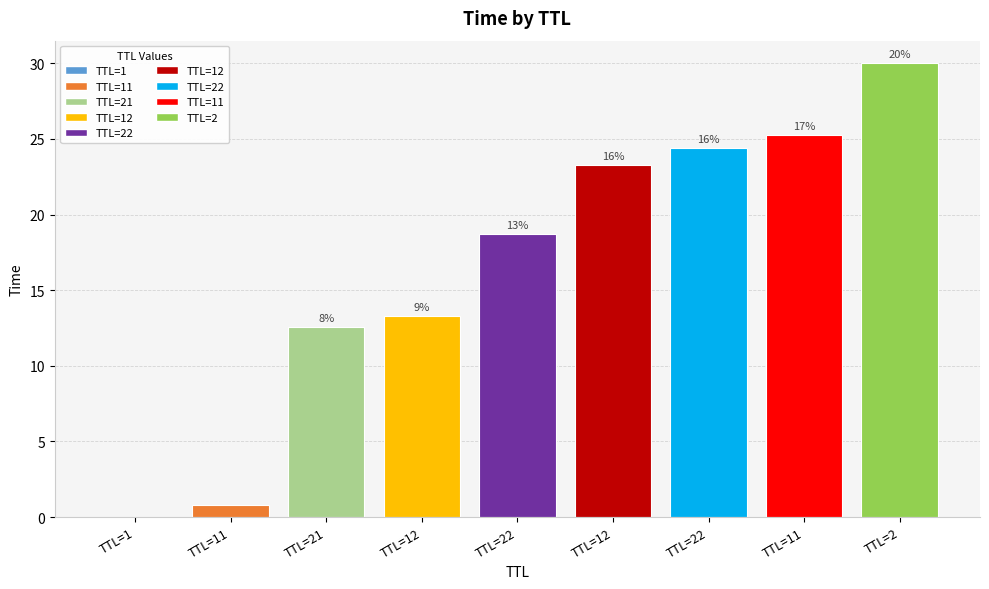

What is the label of the 3rd bar from the right?

TTL=22